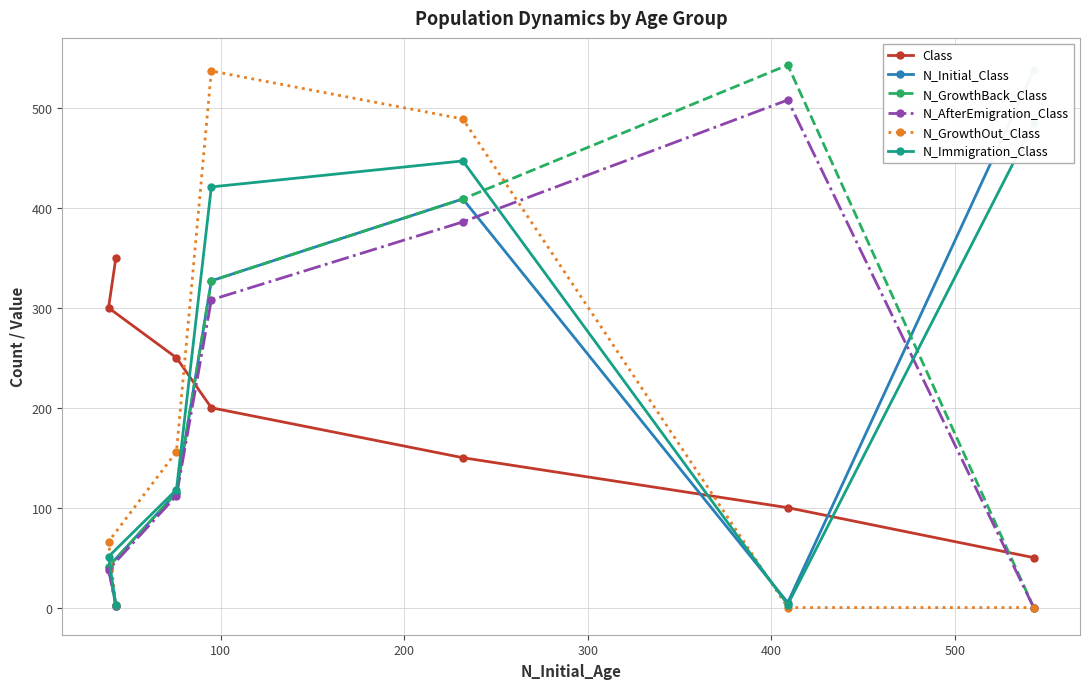

Which series has the largest range (max minus min)?

N_GrowthBack_Class